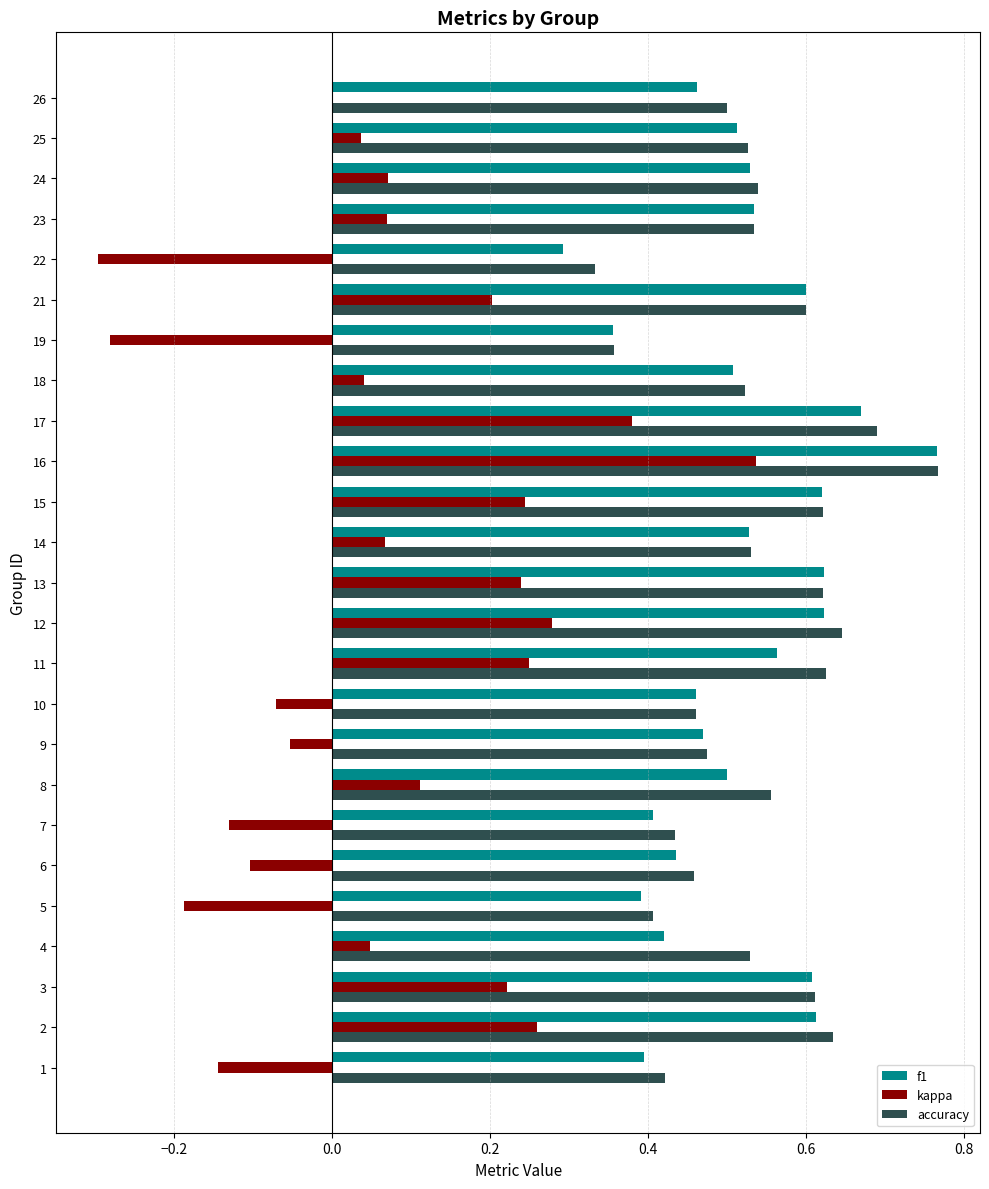

Which category has the highest value across all series?

16